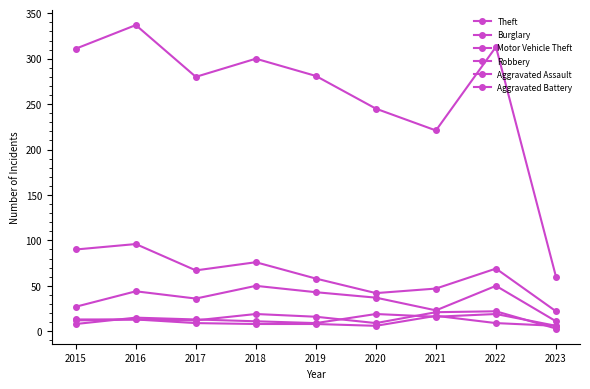

Which category has the lowest value in the Aggravated Battery series?

2020